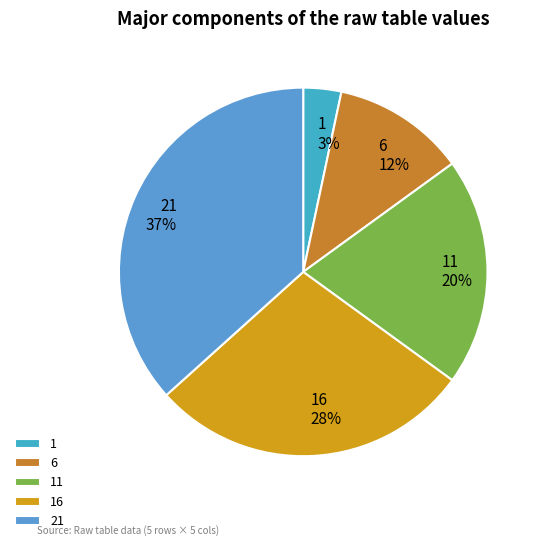

Approximately how many times larger is the value at 6 compared to 11?

0.6